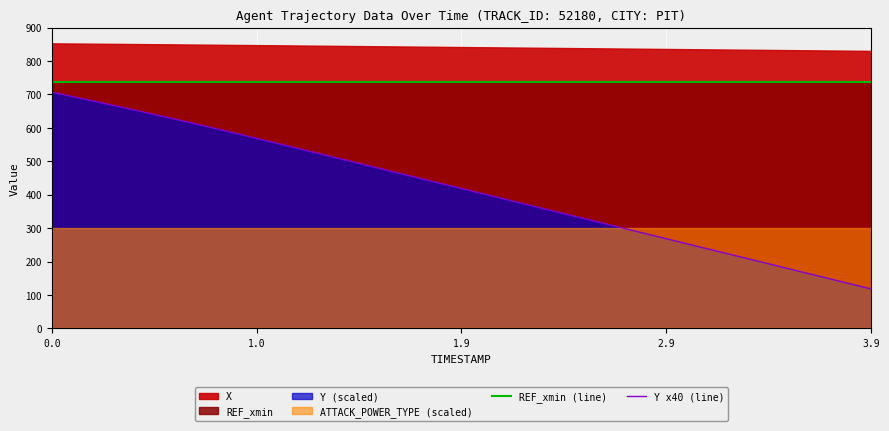

Does the chart display data point markers on the line(s)?

No